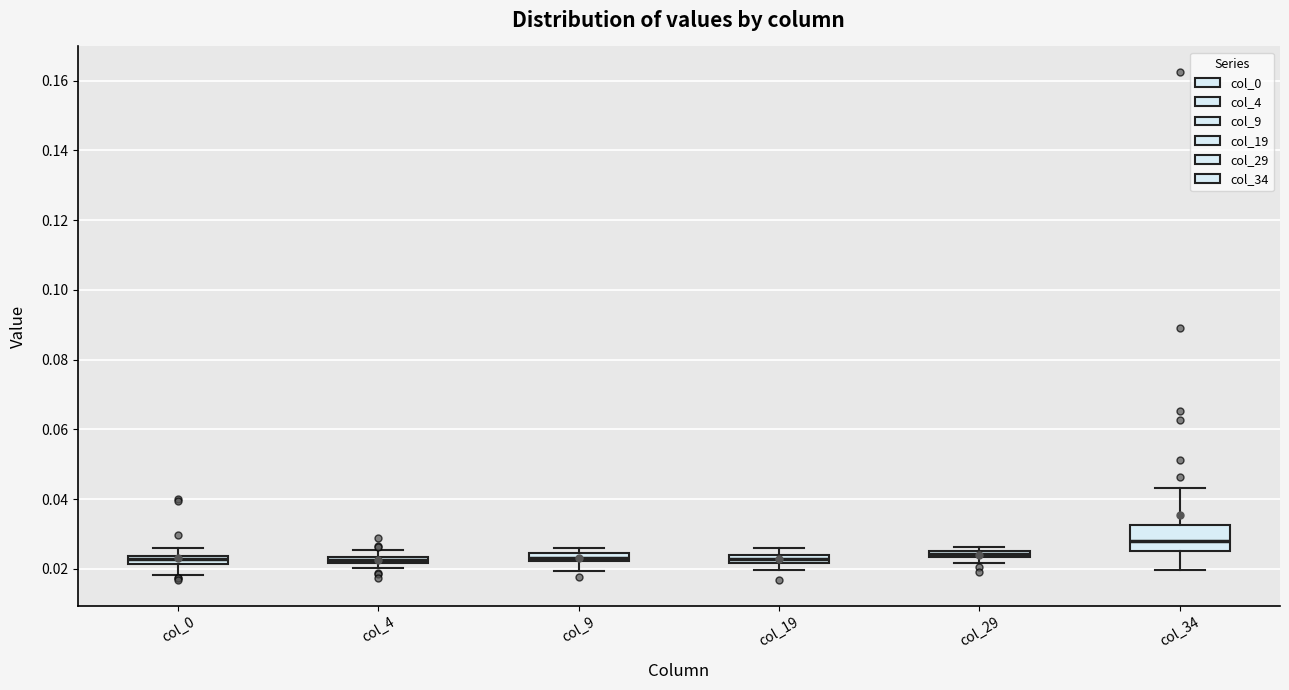

Where is the upper edge of the box for col_0 on the y-axis? The values are not printed on the chart, so give them approximately, as read against the axis.

0.024